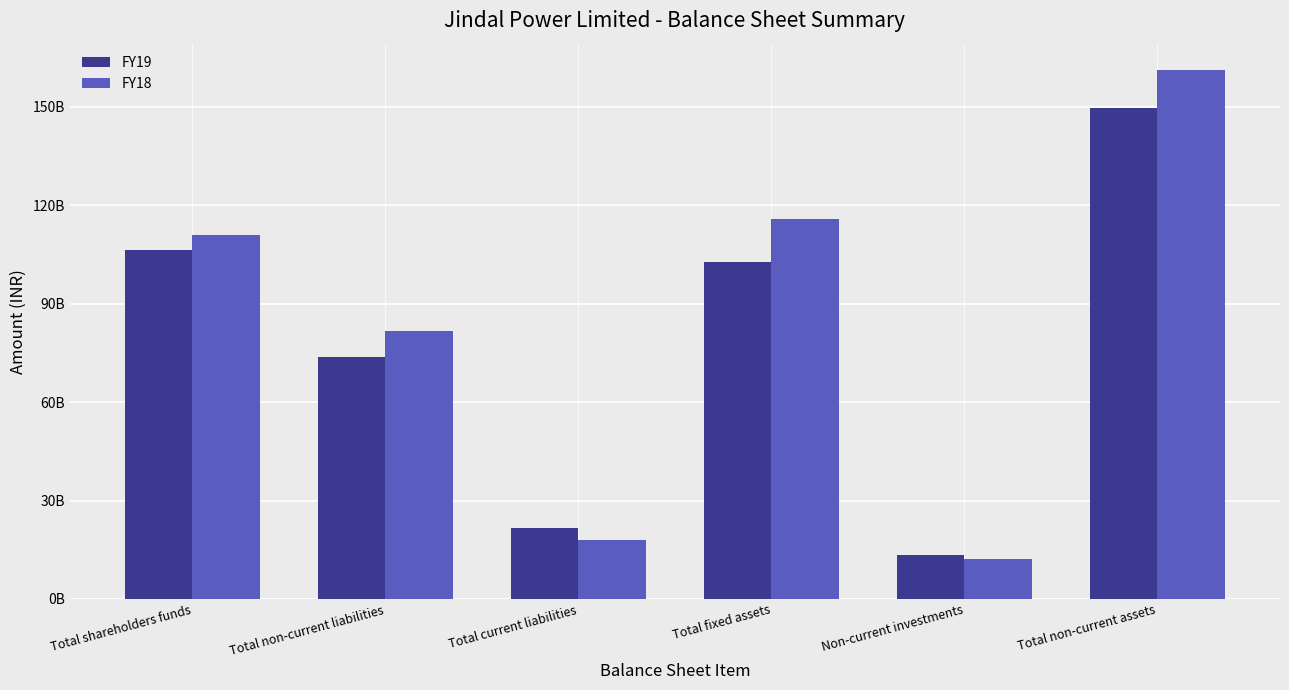

List the series in order of their overall mean, lowest first.

FY19, FY18